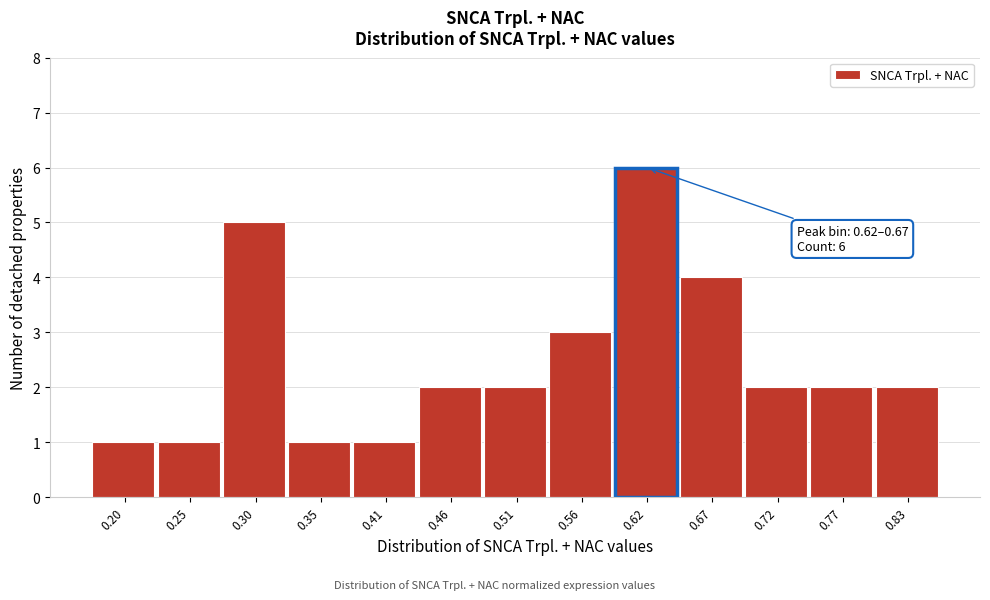

Reading right to left, list all the values displayed in this chart.

0.83=2	0.77=2	0.72=2	0.67=4	0.62=6	0.56=3	0.51=2	0.46=2	0.41=1	0.35=1	0.30=5	0.25=1	0.20=1